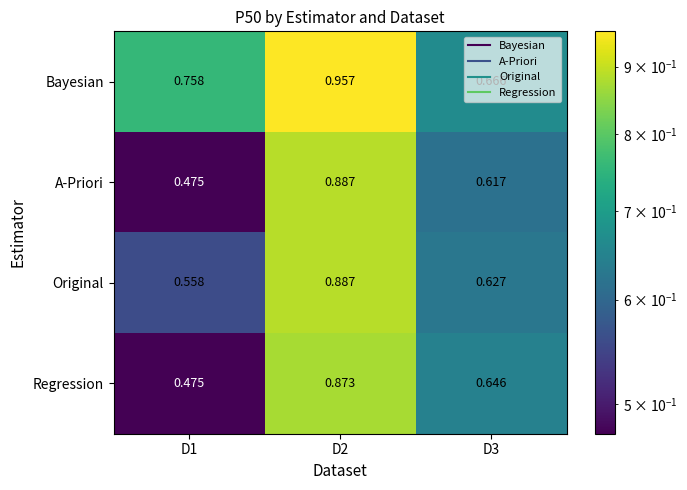

Is the value of Bayesian at D3 greater than the value of Original at D3?

Yes